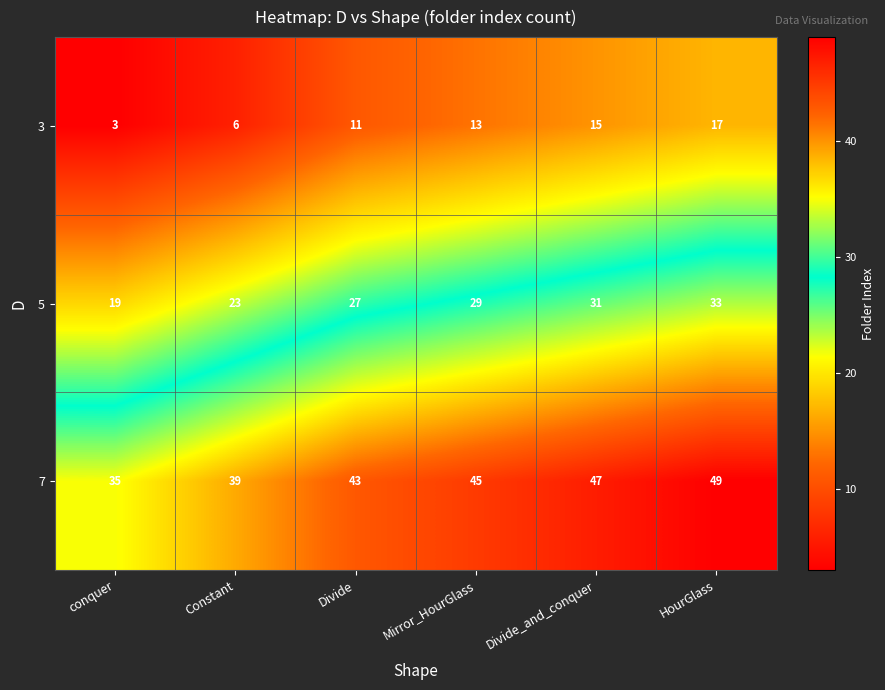

What is the sum of the 3 values at Mirror_HourGlass and Constant?

19